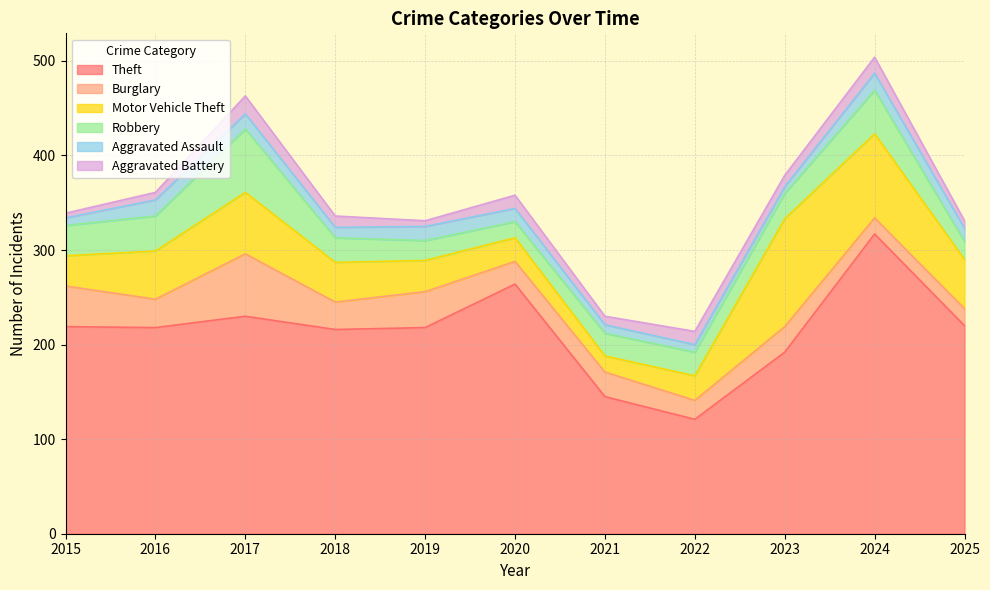

At how many categories does at least one series exceed 102?

11